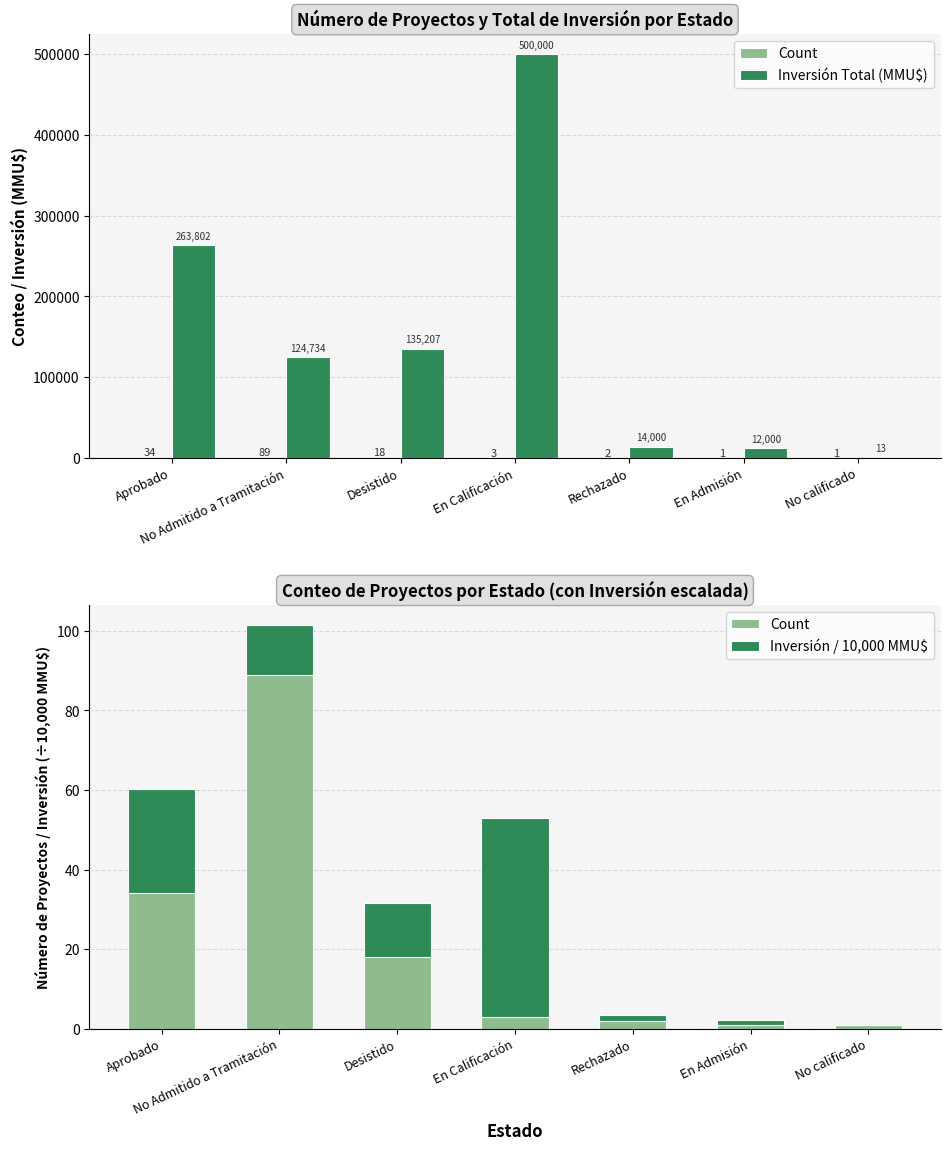

What is the value of the Inversión Total (MMU$) bar at the 2nd from the left?

124734.0